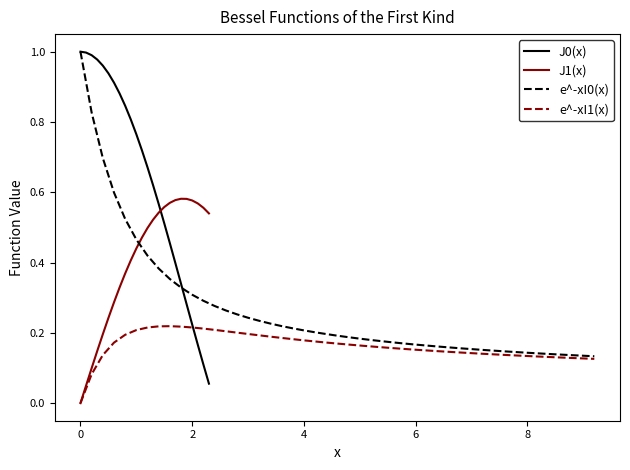

After their last crossing, which series has the higher values: J0(x) or J1(x)?

J1(x)